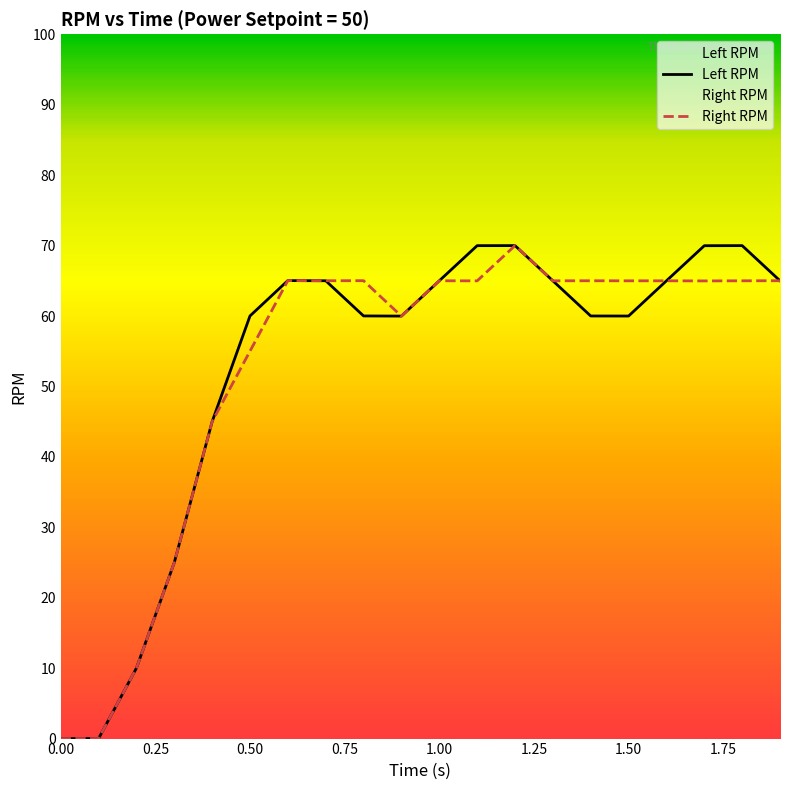

True or false: Left RPM and Right RPM cross at least once.

True